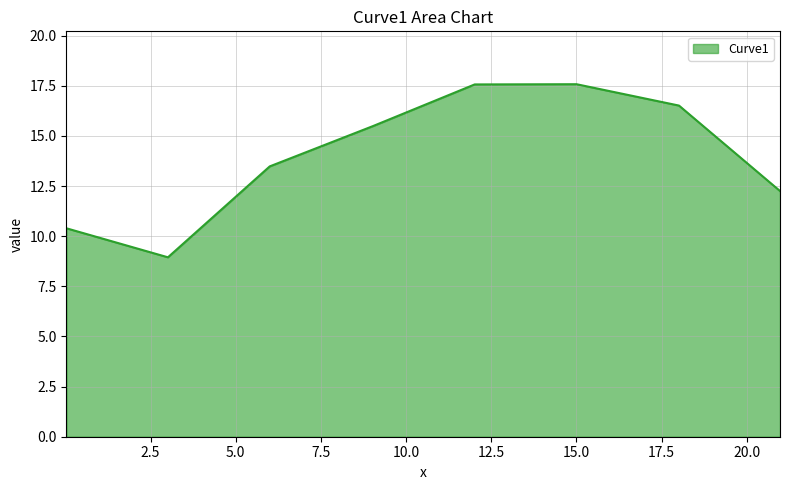

True or false: the data has more than 2 interior local peaks.

False